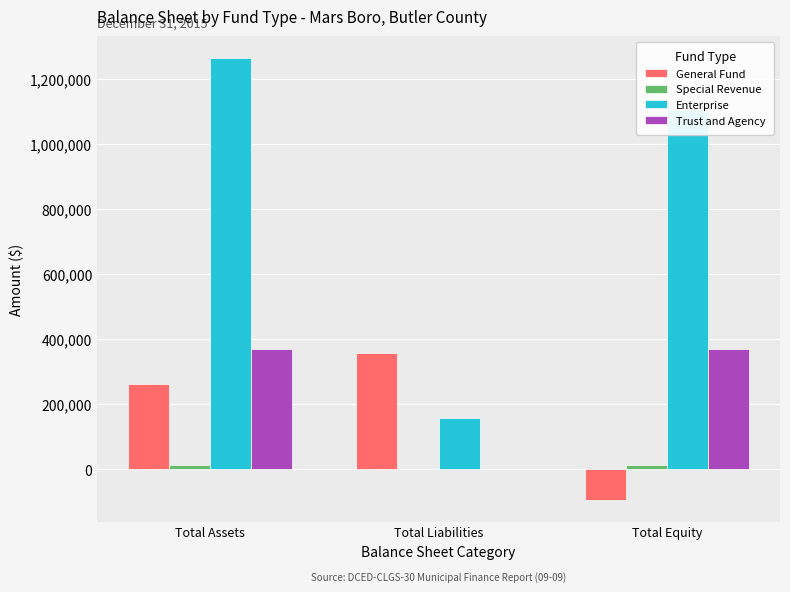

Which series changed the most between Total Liabilities and Total Equity?

Enterprise